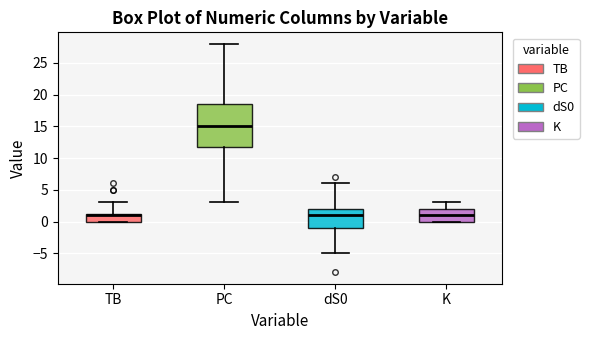

Comparing the boxes themselves (not the whiskers), which one is the tallest?

PC